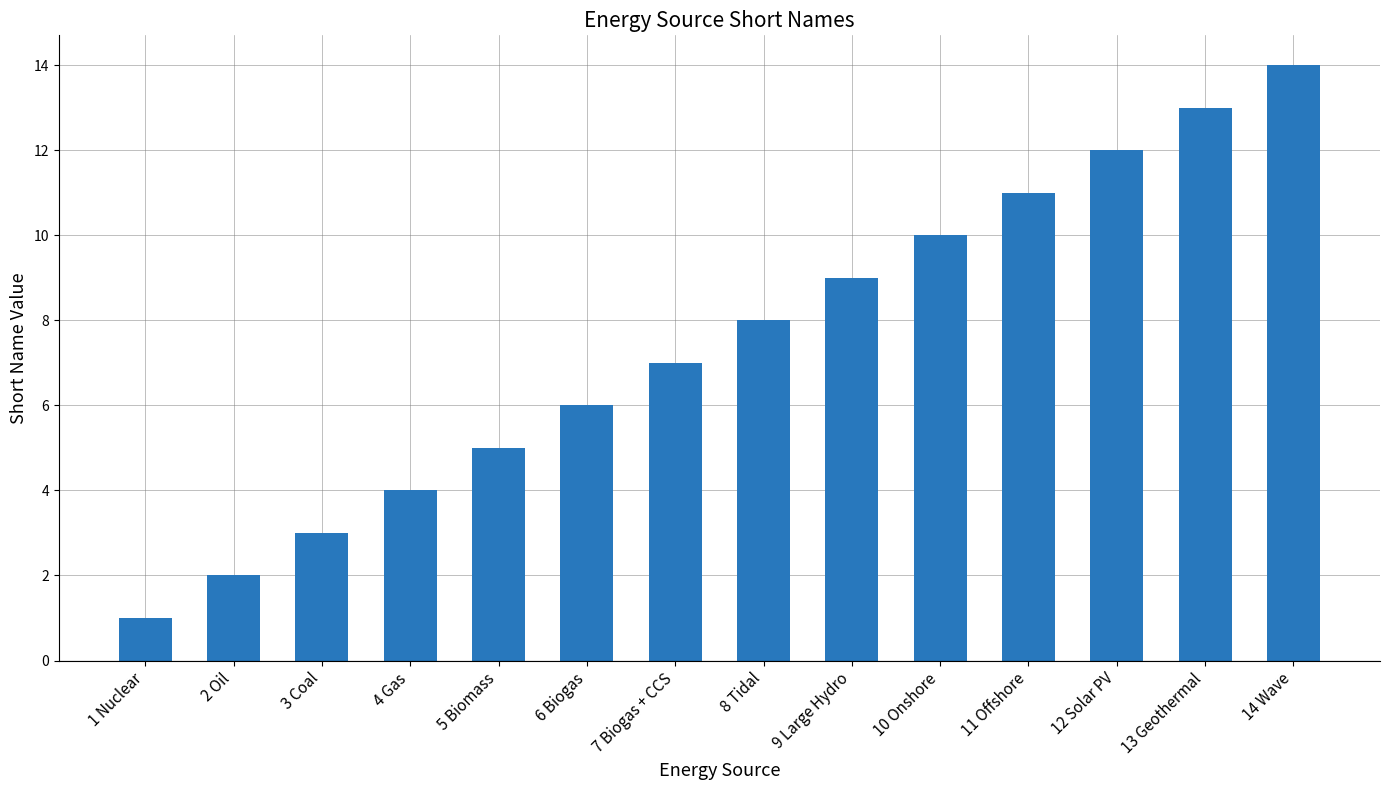

Reading left to right, extract all data points from this chart.

1	2	3	4	5	6	7	8	9	10	11	12	13	14